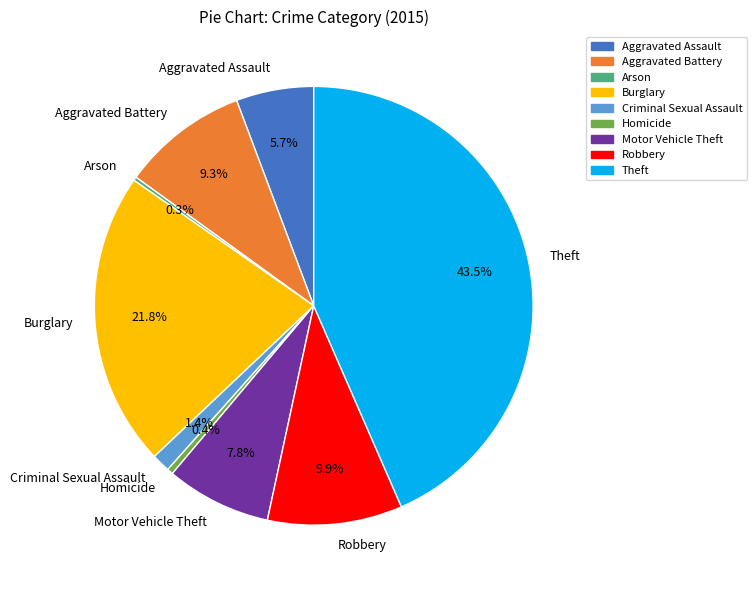

Between Burglary and Robbery, which is larger?

Burglary